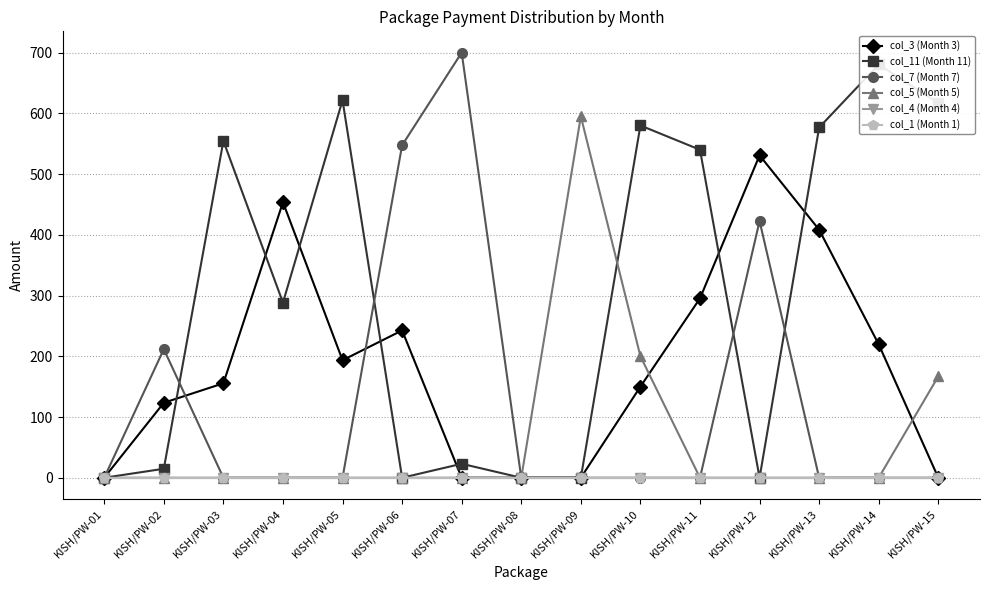

At how many categories does at least one series exceed 697?

1